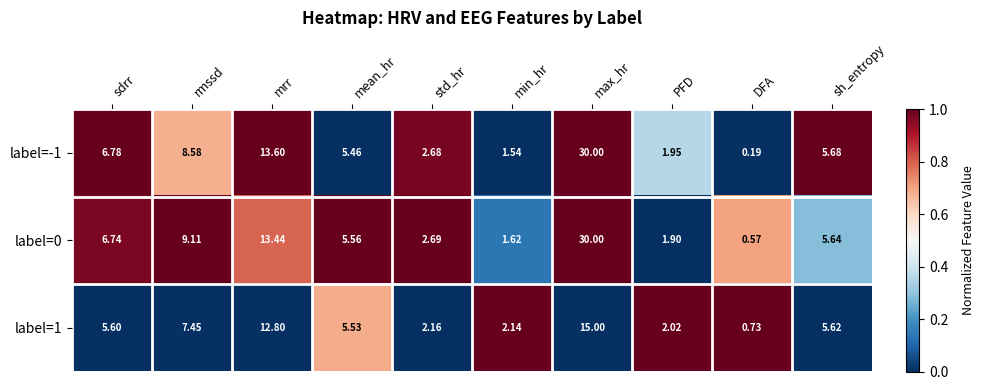

Rank the categories by label=-1 value from lowest to highest.

DFA, min_hr, PFD, std_hr, mean_hr, sh_entropy, sdrr, rmssd, mrr, max_hr